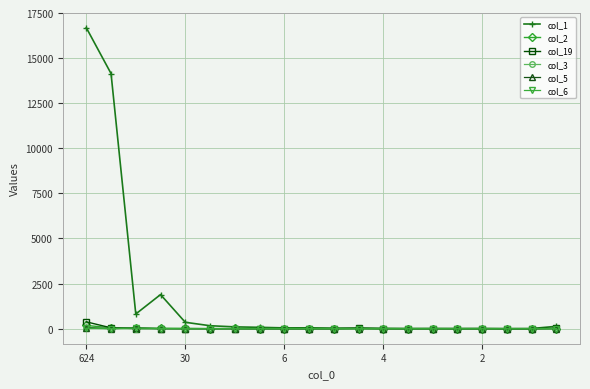

Which series has the largest range (max minus min)?

col_1